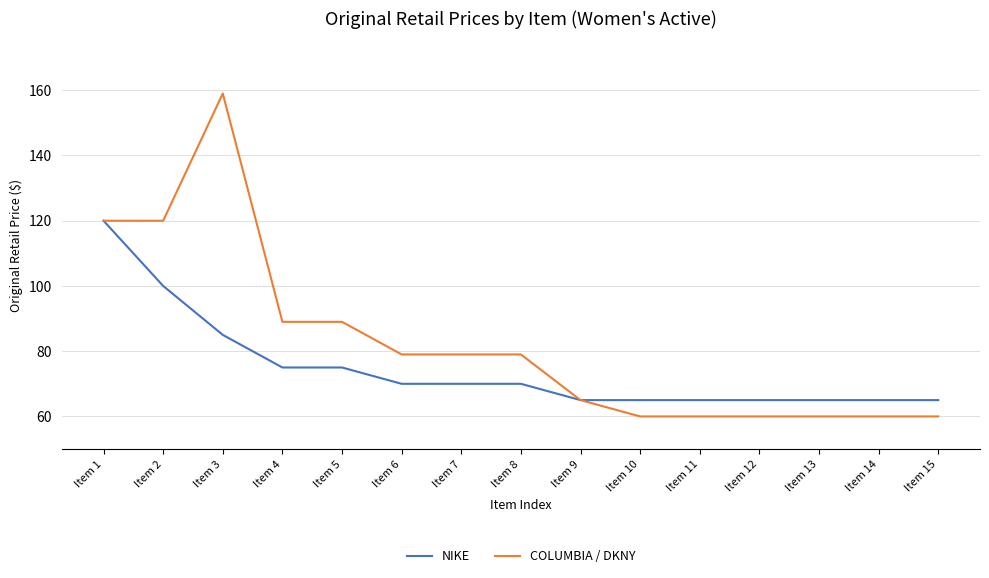

Rank the series at Item 8 from lowest to highest value.

NIKE, COLUMBIA / DKNY